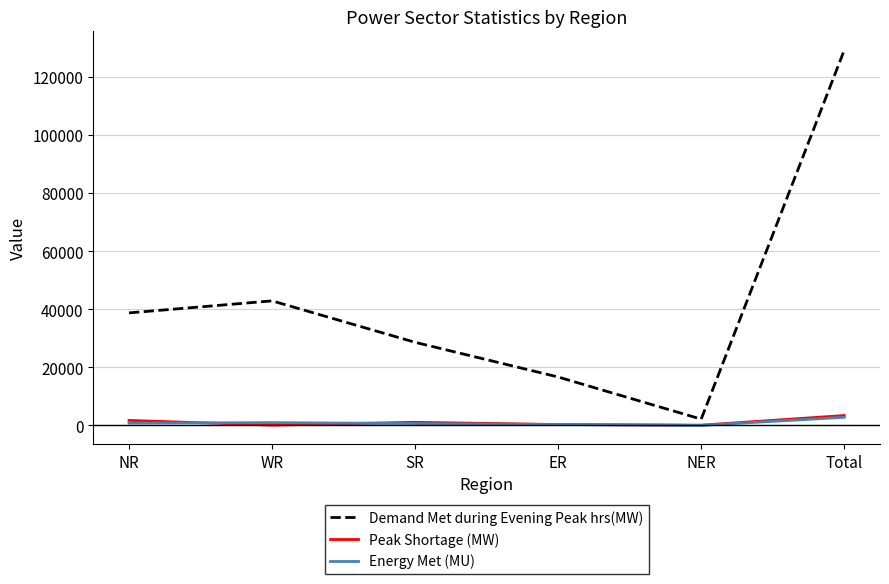

What is the difference between the Peak Shortage (MW) values at NER and Total?

3320